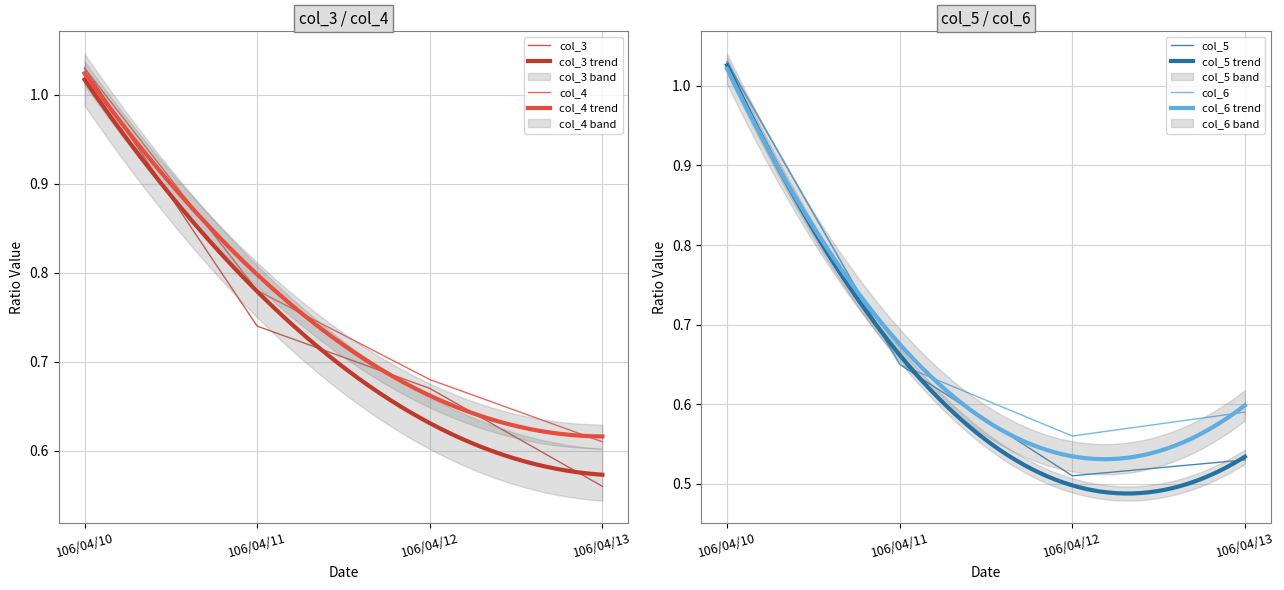

Read the col_6 value at 106/04/12.

0.6